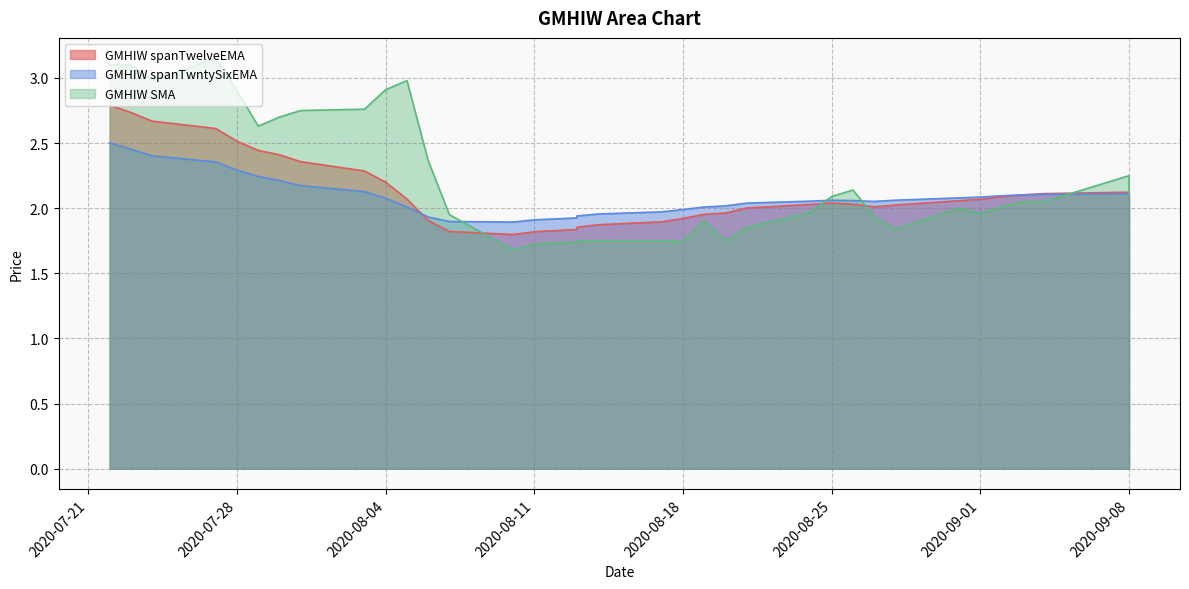

Which series has the widest spread of values?

GMHIW SMA